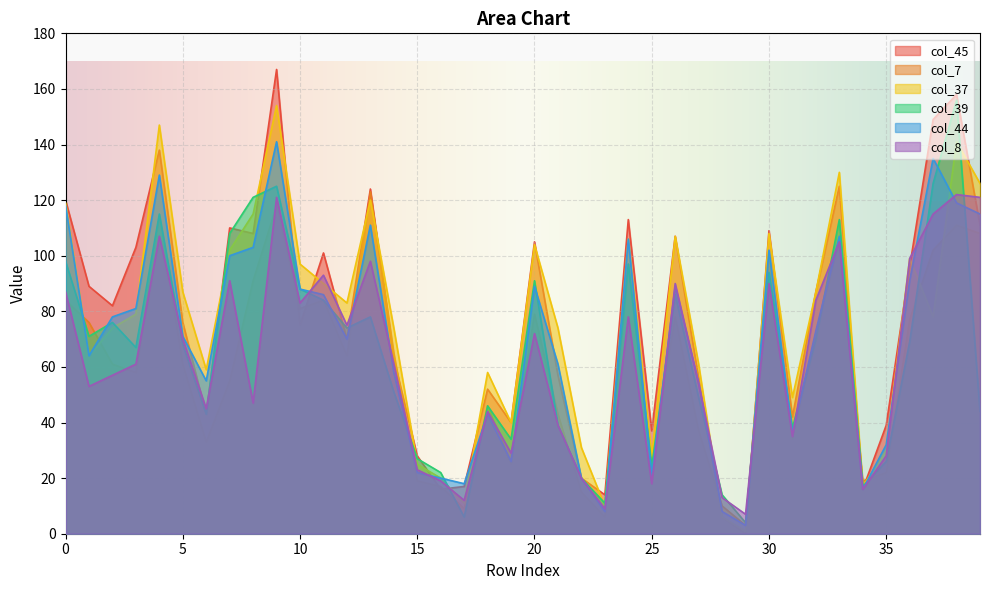

What are all the series names shown in the legend?

col_45, col_7, col_37, col_39, col_44, col_8